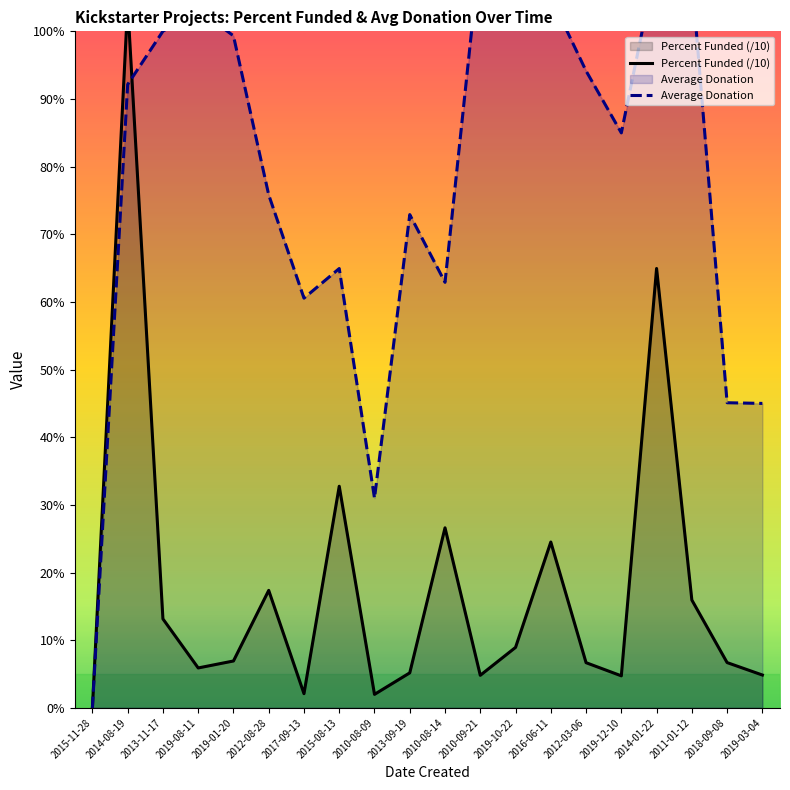

Which series ends up on top after the final intersection of Average Donation and Percent Funded (/10)?

Average Donation